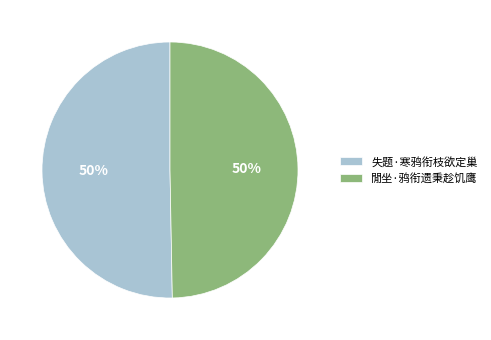

True or false: 閒坐·鸦衔遗秉趁饥鹰 accounts for 43% of the total.

False